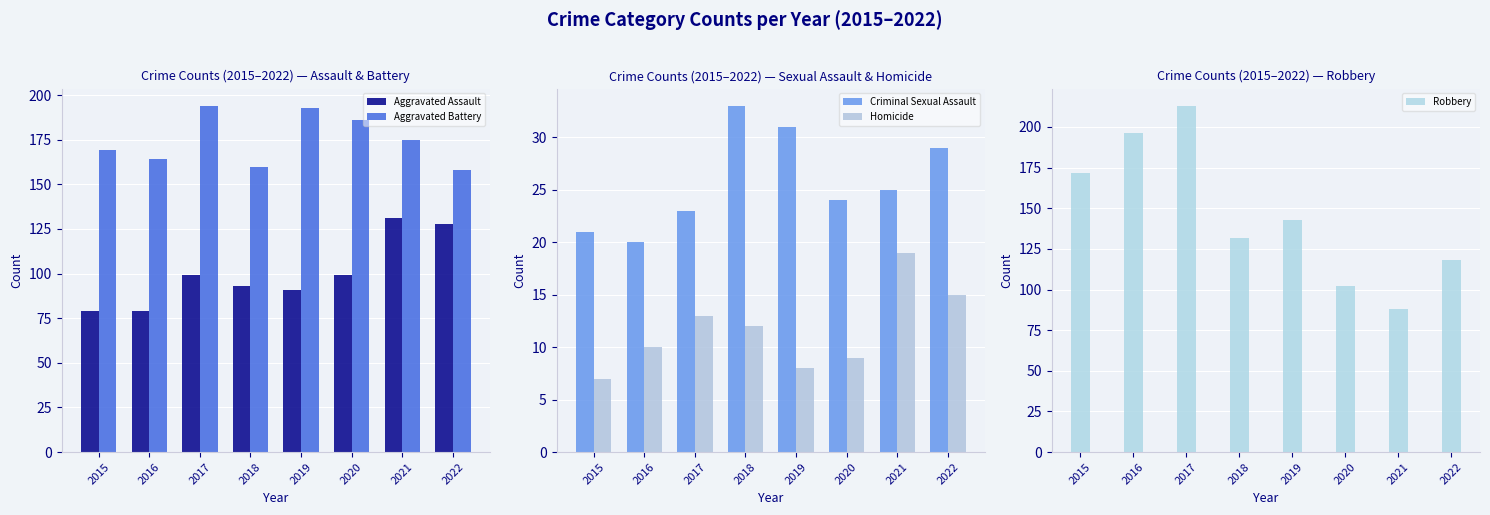

Reading left to right, extract all data points from this chart.

Aggravated Assault: 79	79	99	93	91	99	131	128
Aggravated Battery: 169	164	194	160	193	186	175	158
Criminal Sexual Assault: 21	20	23	33	31	24	25	29
Homicide: 7	10	13	12	8	9	19	15
Robbery: 172	196	213	132	143	102	88	118